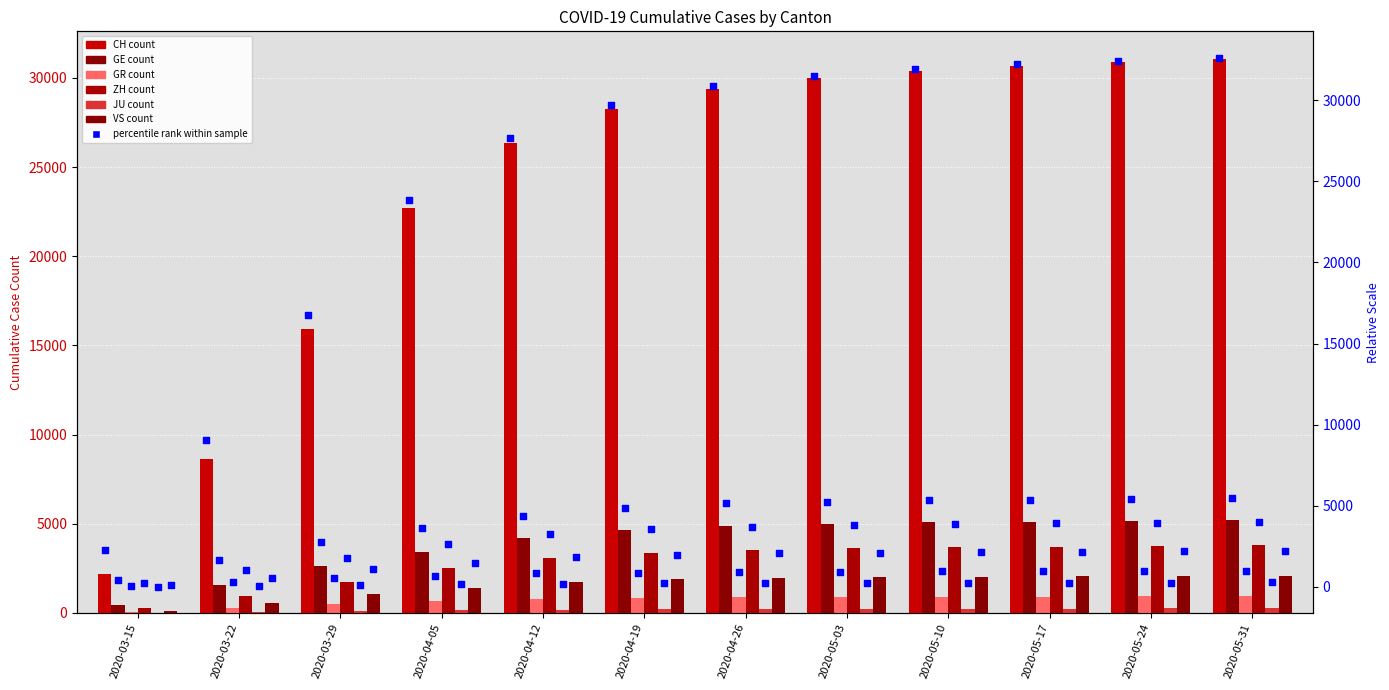

Which series has the largest total across all categories?

CH